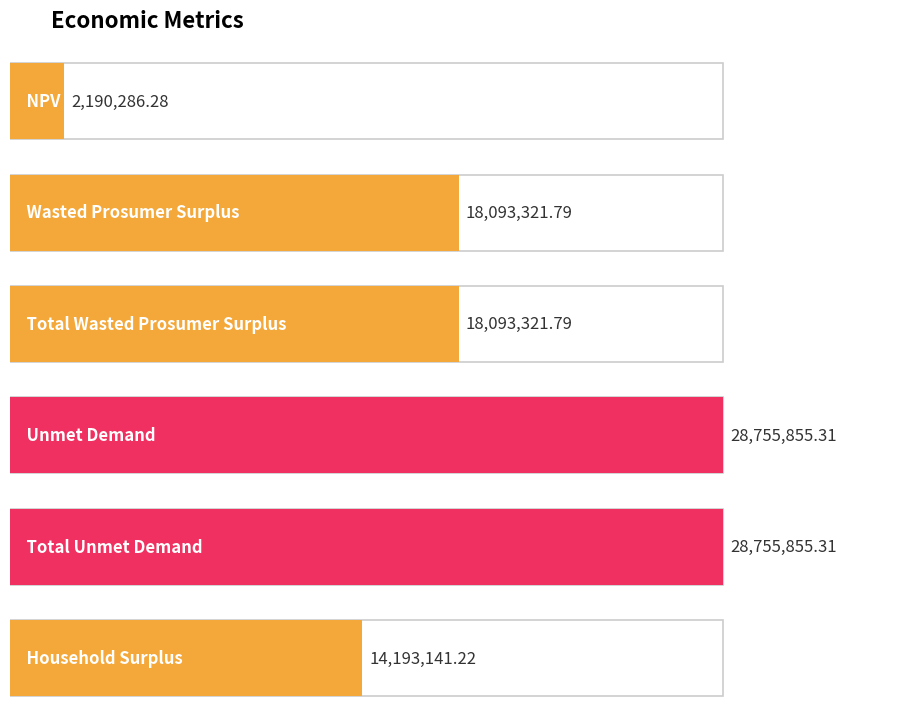

Which has a higher value, NPV or Total Wasted Prosumer Surplus?

Total Wasted Prosumer Surplus